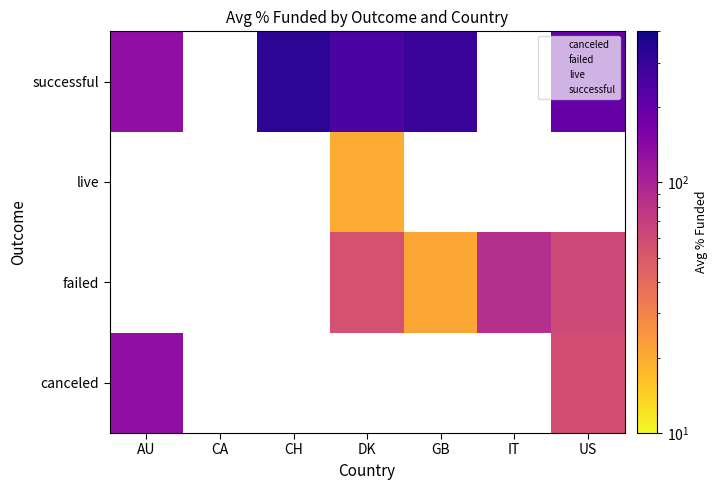

Is it true that the value at canceled_US is 85.1?

False